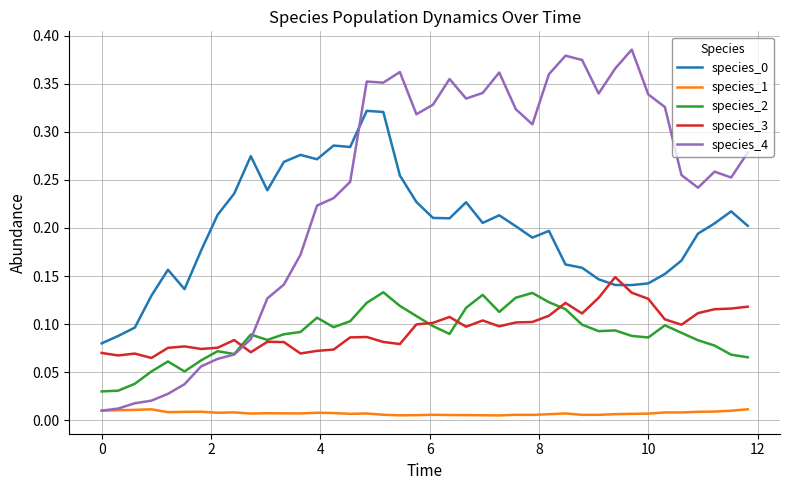

Which series has the largest range (max minus min)?

species_4